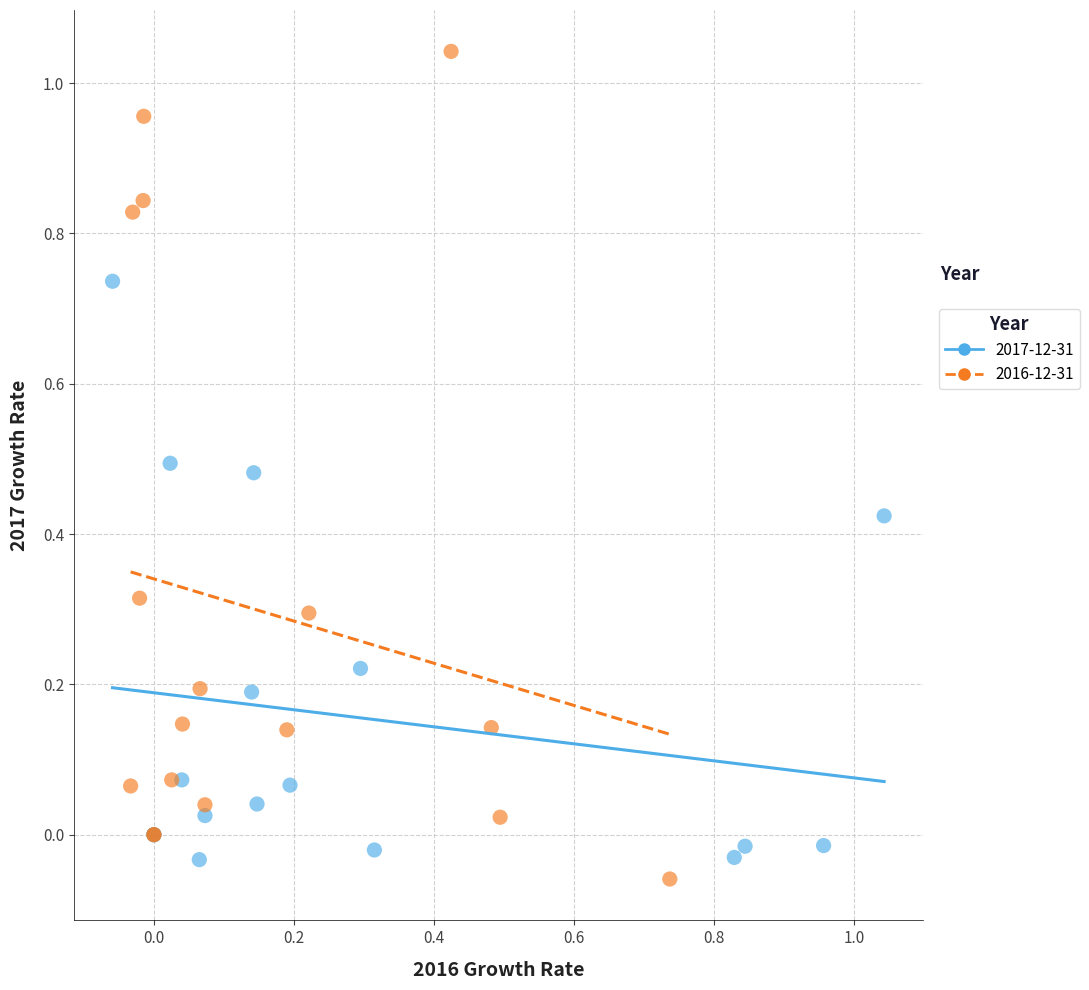

Which series reaches the maximum Y coordinate?

2016-12-31